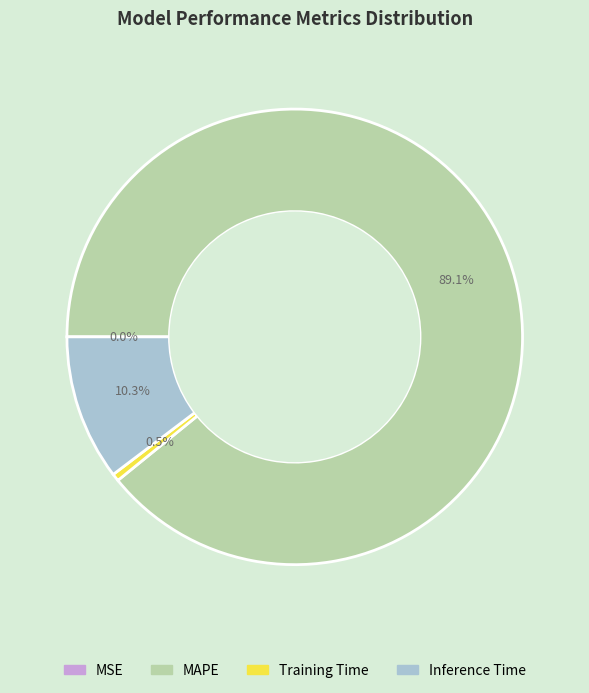

Is the sum of MAPE and Inference Time greater than half?

Yes